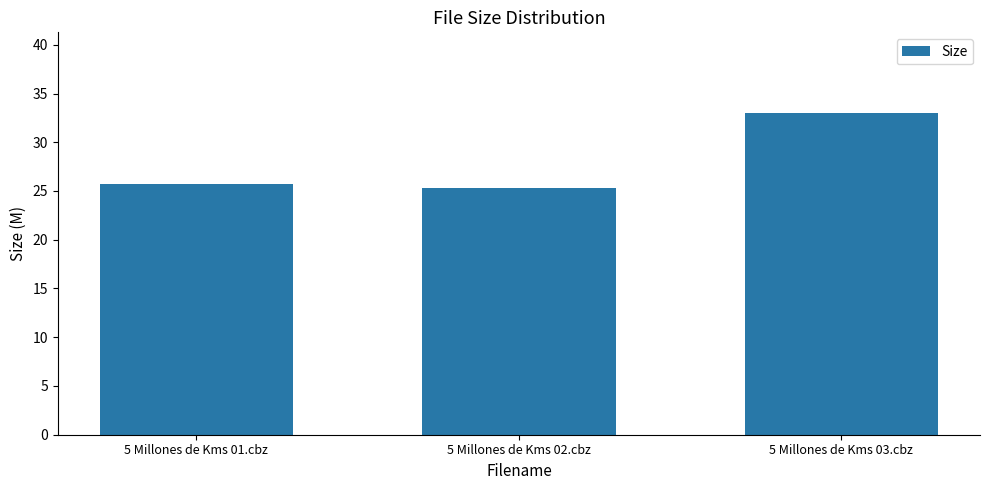

Count the number of categories in the chart.

3